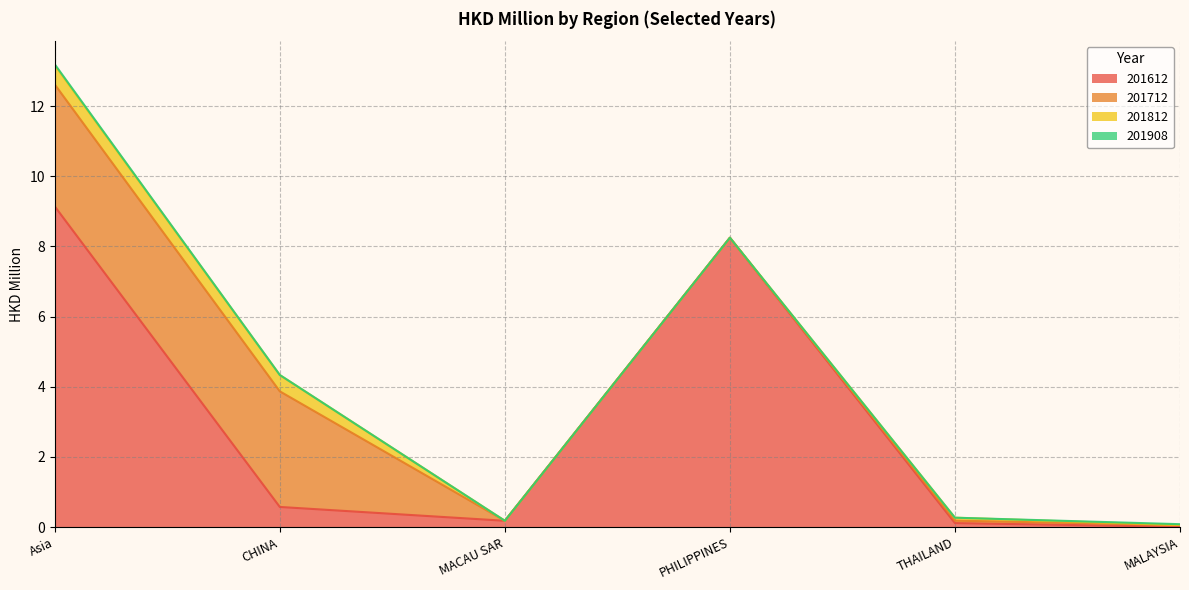

Reading right to left, extract all data points from this chart.

201612: 0.0	0.1	8.2	0.2	0.6	9.1
201712: 0.1	0.1	0.0	0.0	3.3	3.5
201812: 0.0	0.1	0.0	0.0	0.5	0.5
201908: 0.0	0.0	0.0	0.0	0.0	0.0